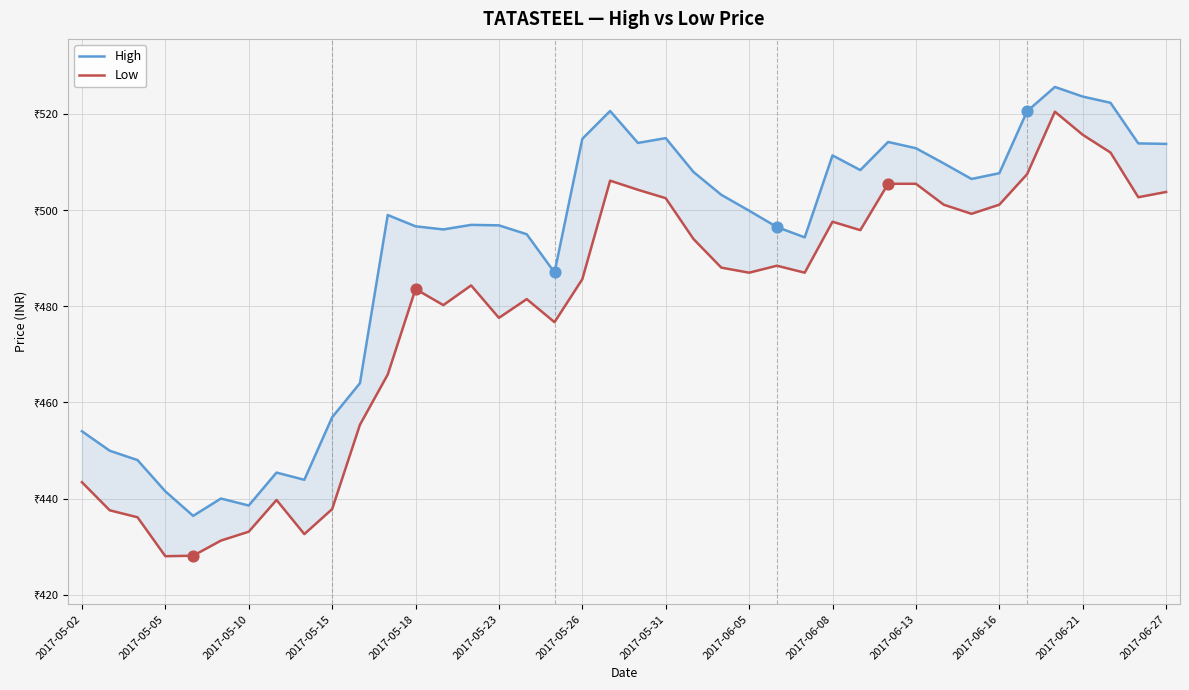

Which series reaches the minimum Y coordinate?

Low